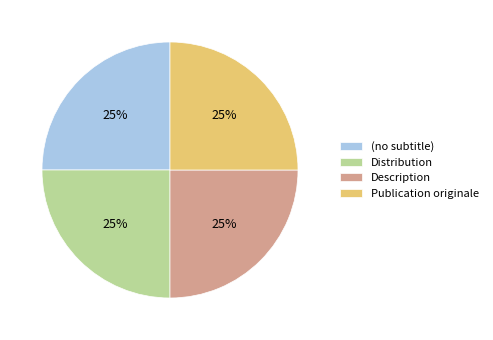

Count the number of slices in the pie.

4